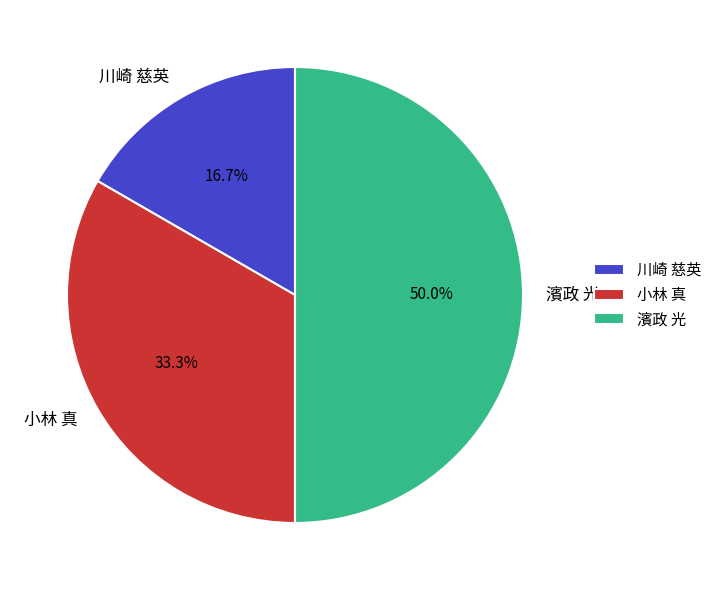

What percentage is the 川崎 慈英 slice, to the nearest percent?

17%